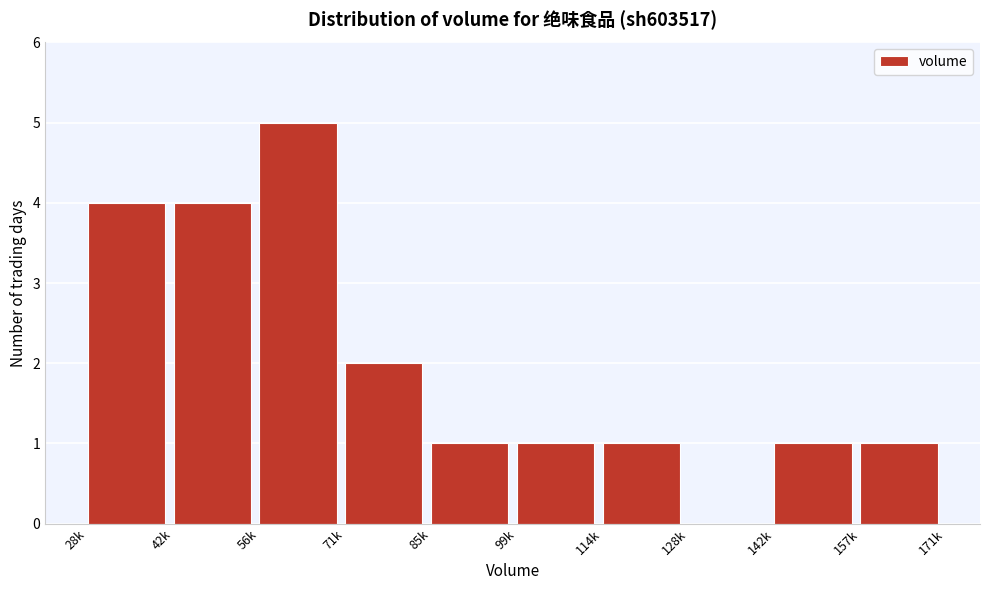

Reading left to right, what are all the values shown in this chart?

28k=4	42k=4	56k=5	71k=2	85k=1	99k=1	114k=1	128k=0	142k=1	157k=1